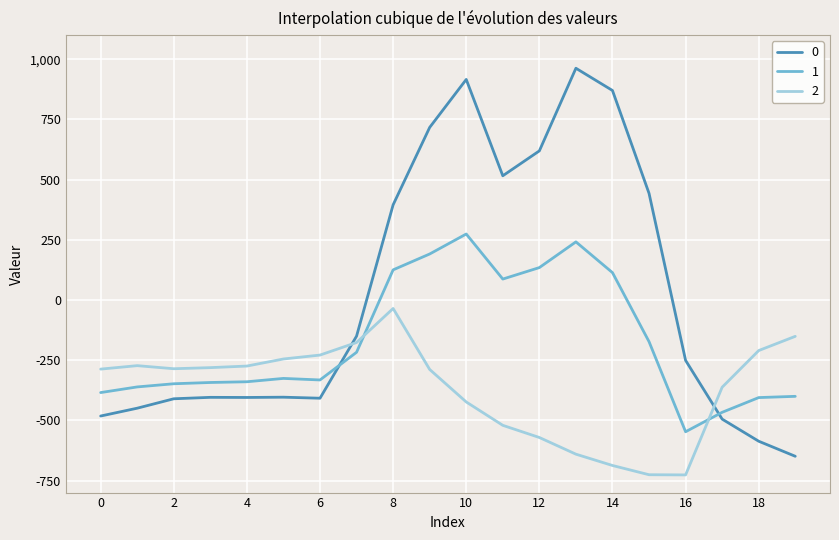

Count the number of data series in this chart.

3